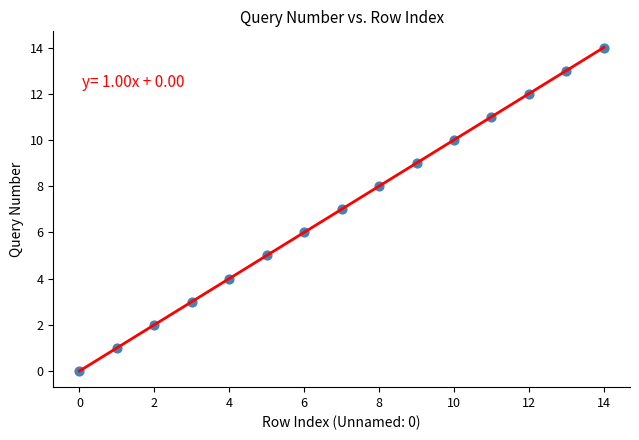

What is the range of Y values (max minus min)?

14